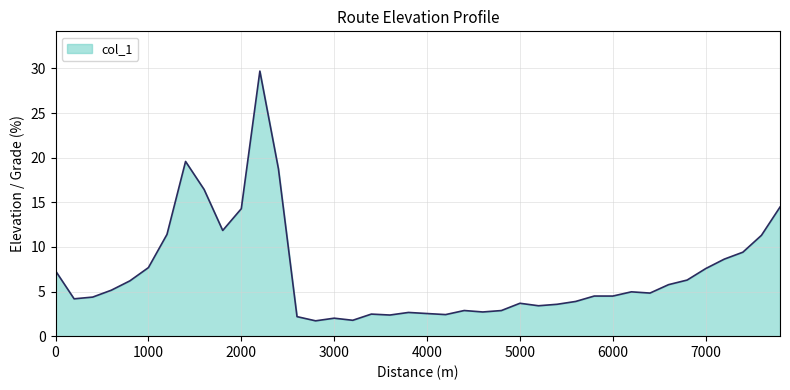

What is the minimum value shown in the chart?

1.7